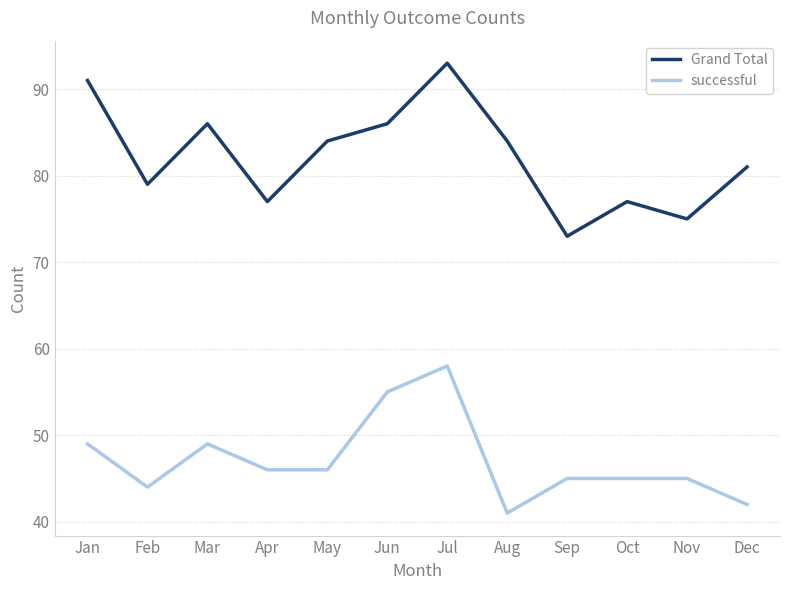

Does the chart have visible grid lines?

Yes